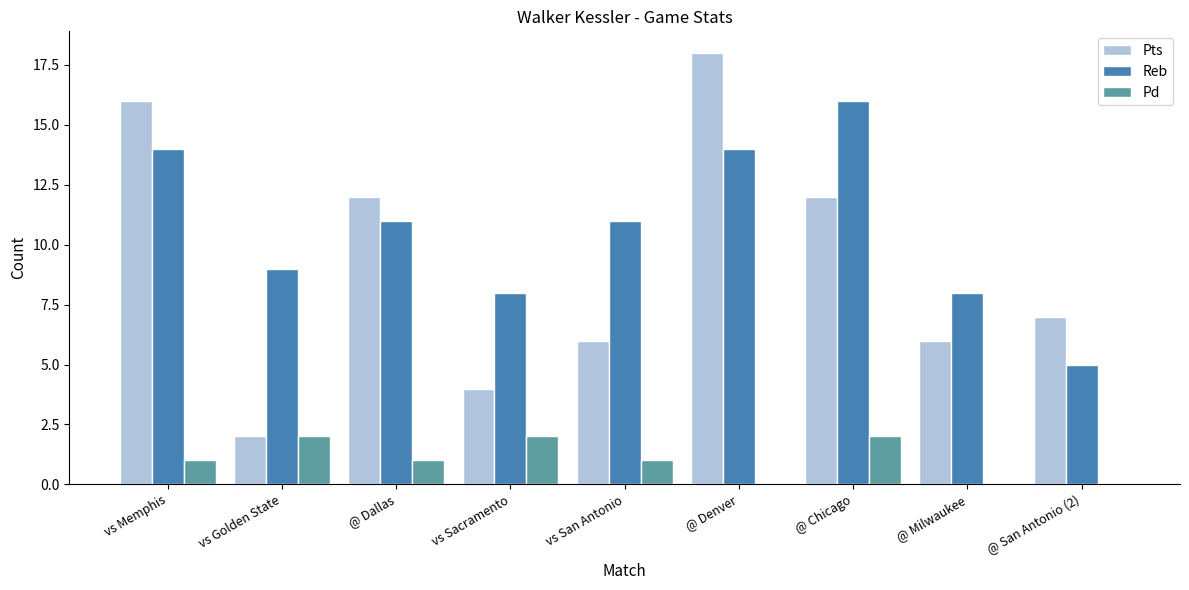

Which series has the largest range (max minus min)?

Pts